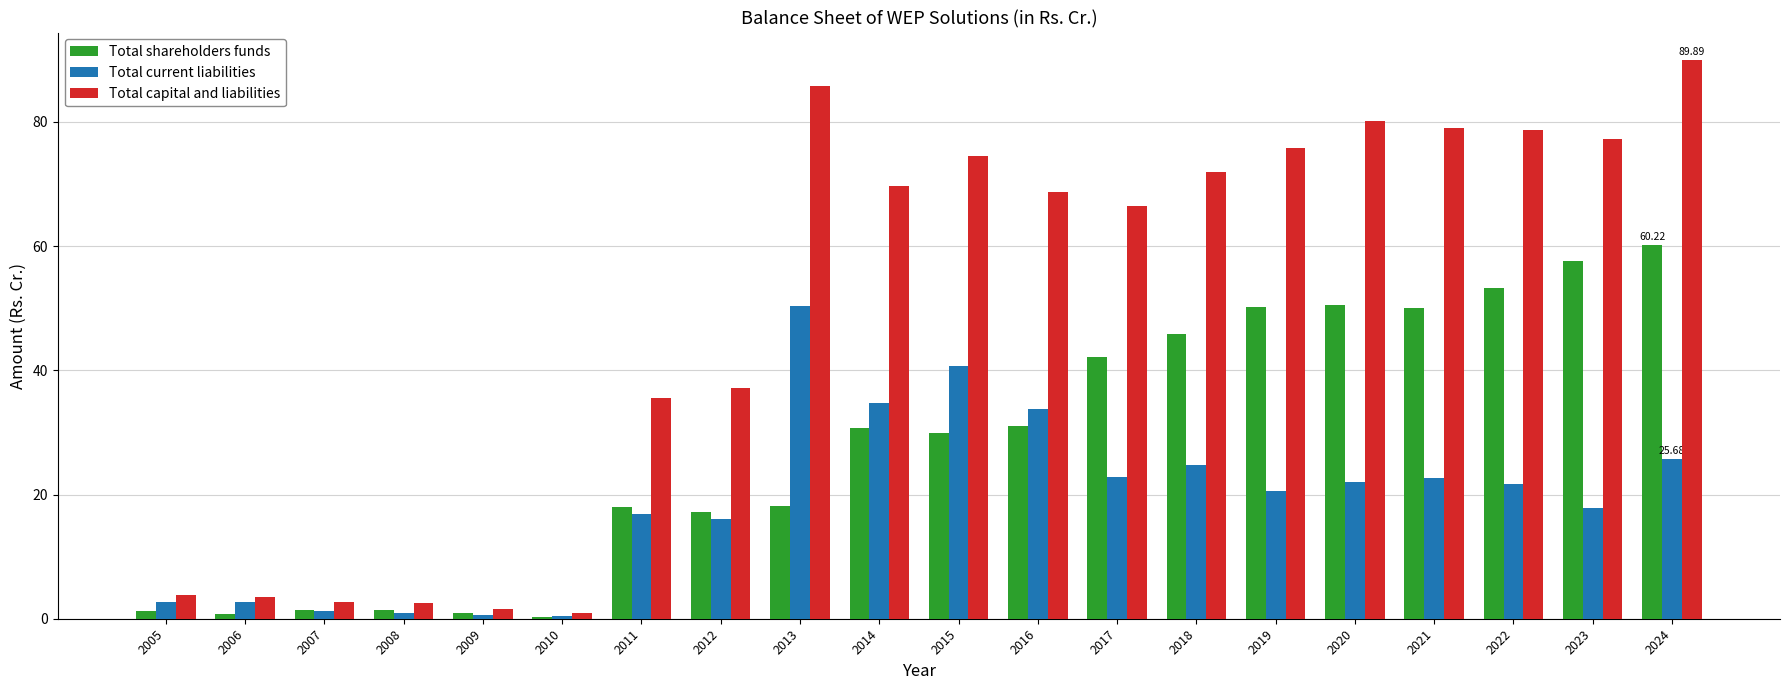

True or false: Total current liabilities has a value of 24.8 at 2018.

True